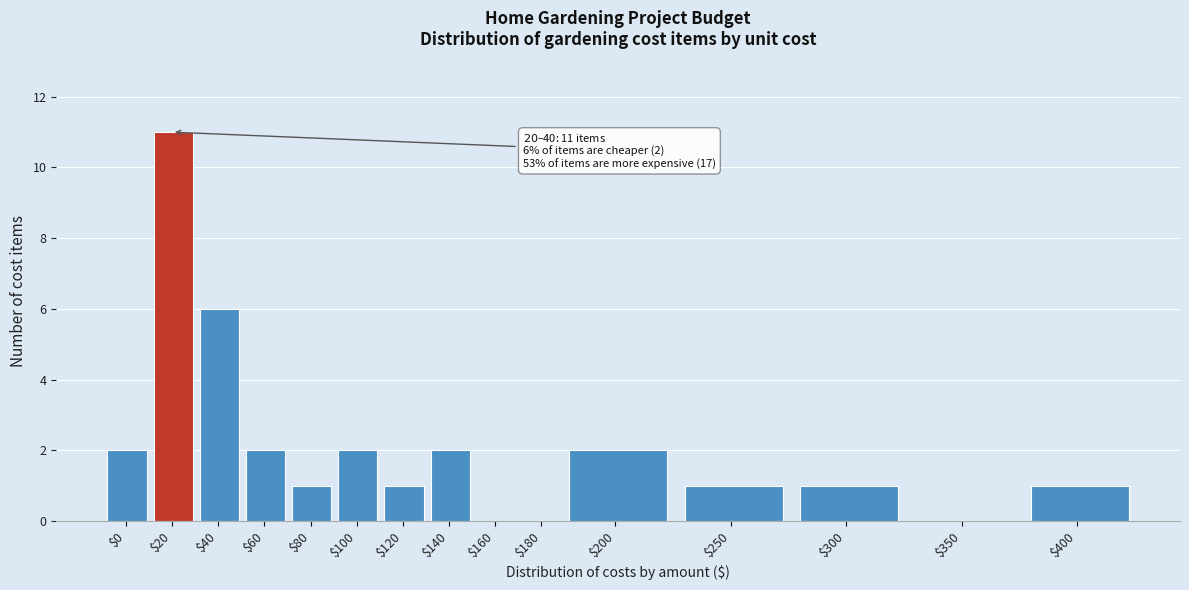

What is the sum of all values?

32